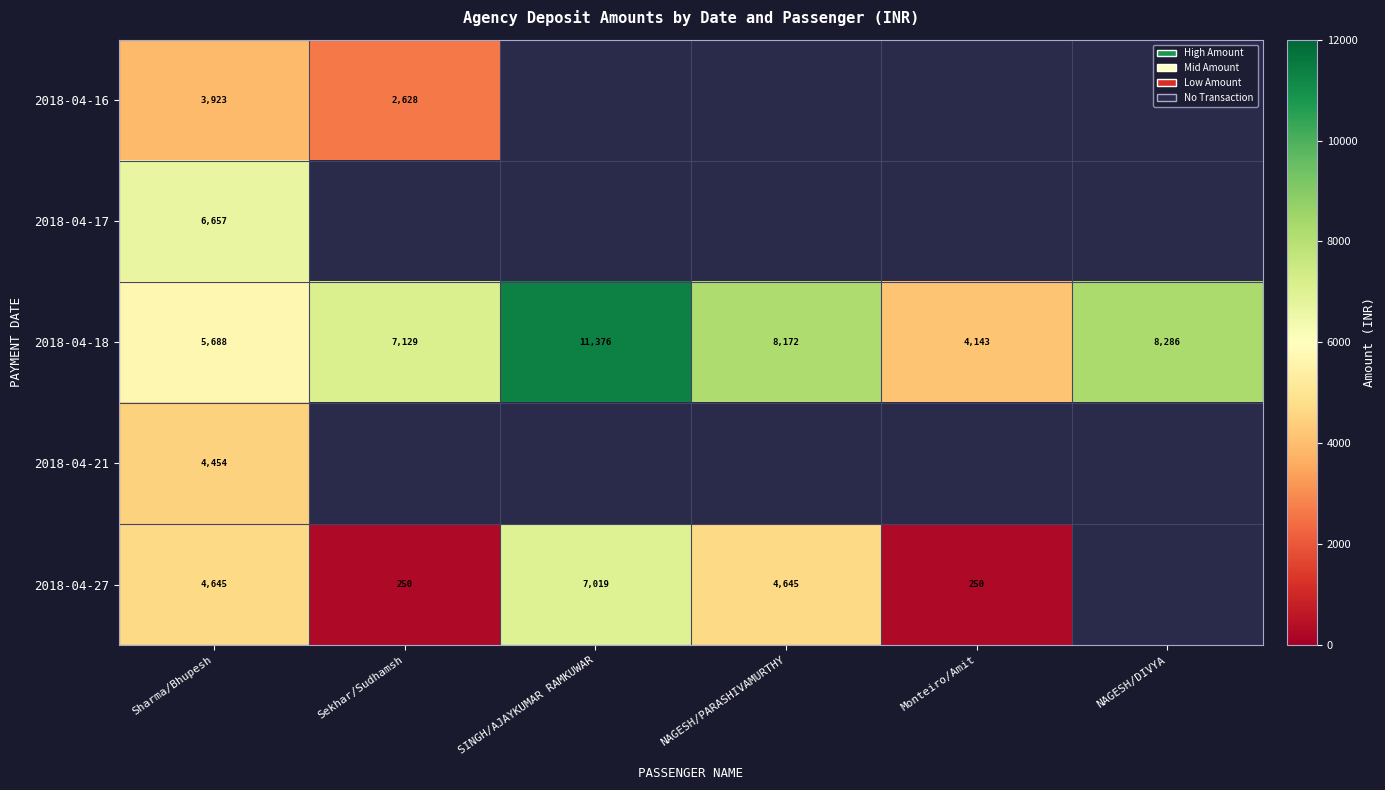

At Sharma/Bhupesh, list the series in order from largest to smallest.

2018-04-17, 2018-04-18, 2018-04-27, 2018-04-21, 2018-04-16